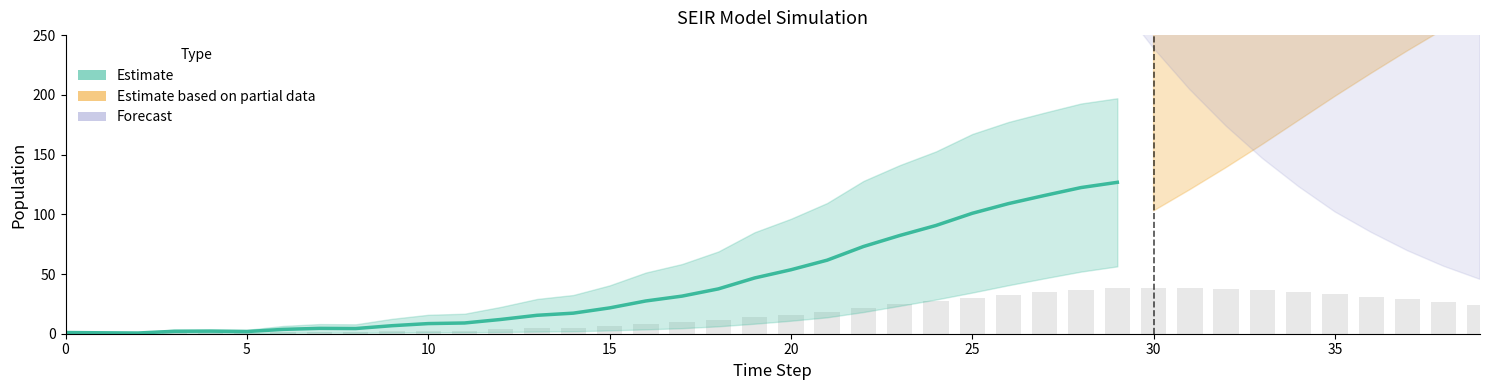

Where is I nearest to the value 64?

21